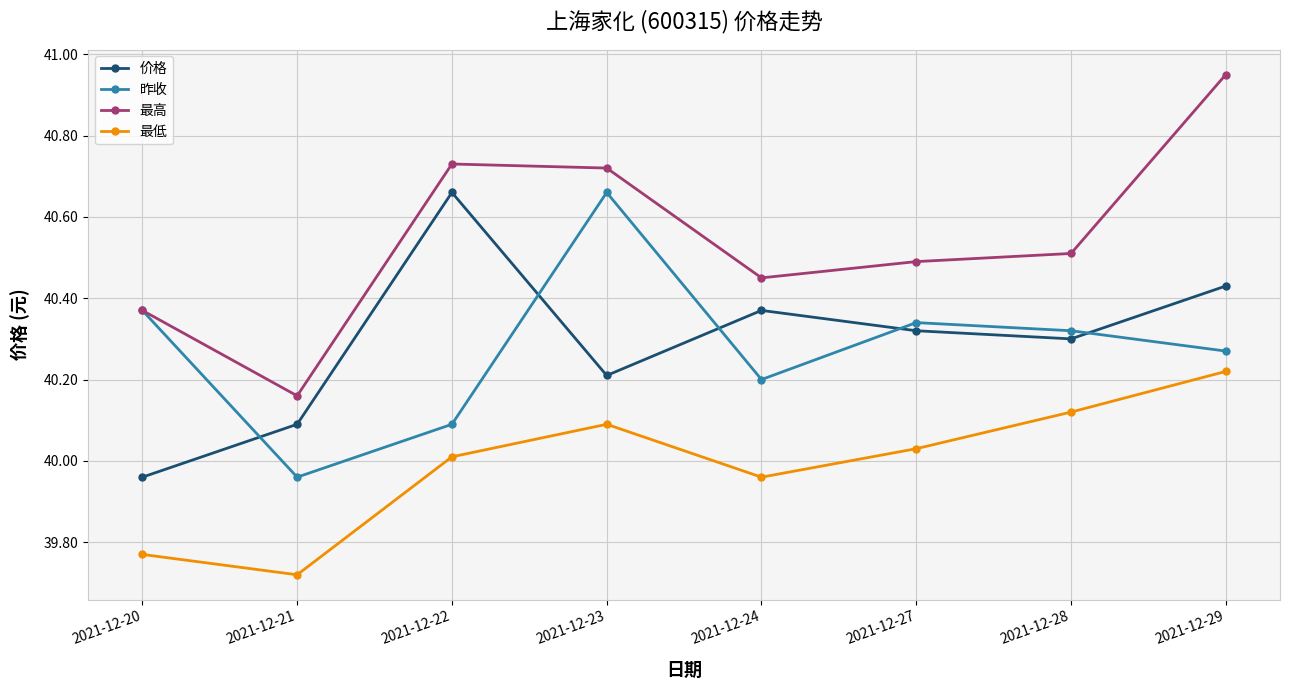

What are all the series names shown in the legend?

价格, 昨收, 最高, 最低